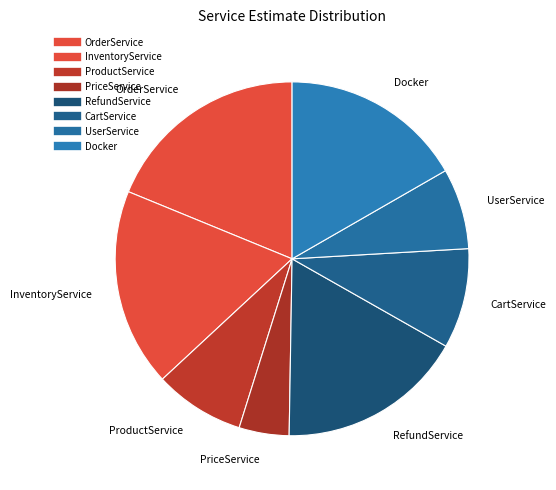

Which slice is the smallest?

PriceService